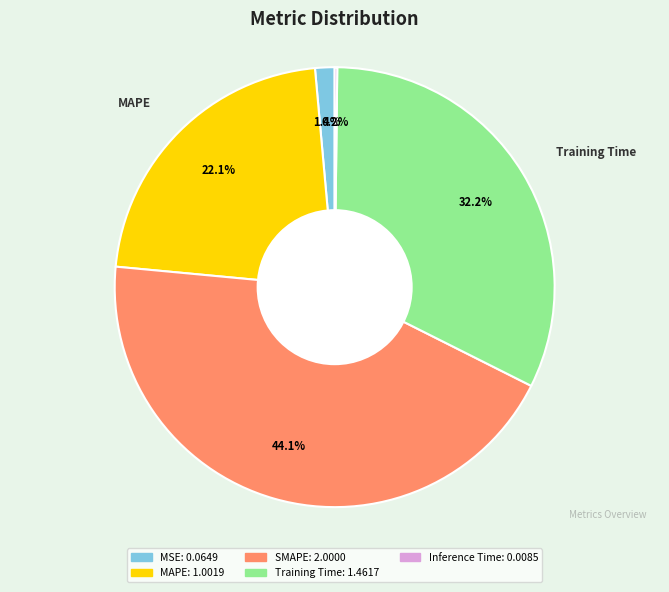

To the nearest percent, what percentage of the pie is MSE?

1%